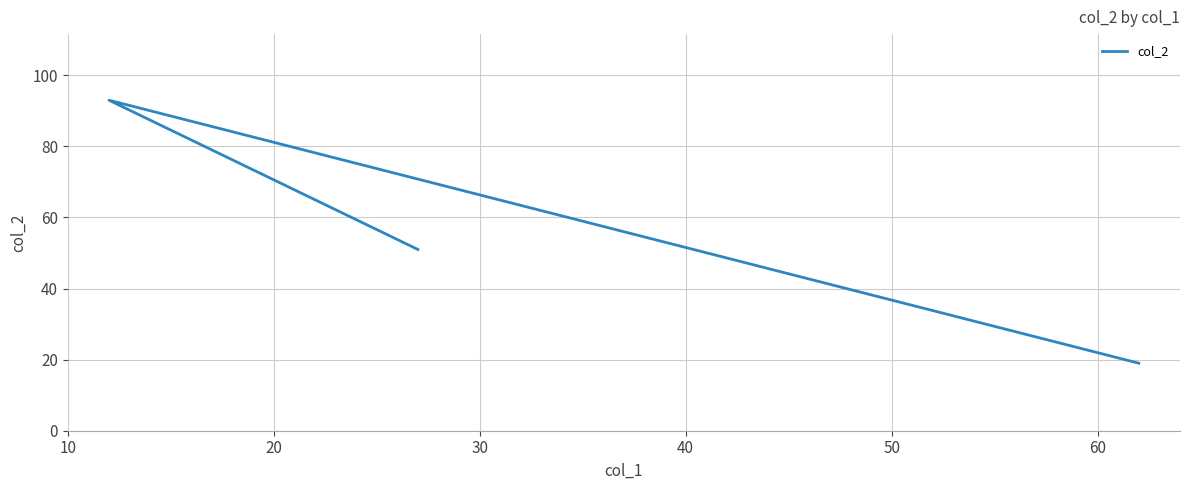

Is it true that the value at 30 is 31?

False